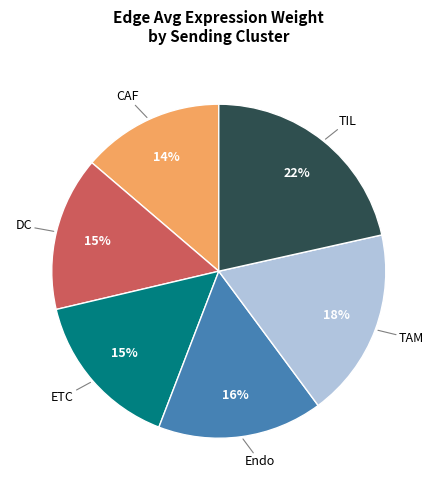

Is there a majority slice in this chart?

No